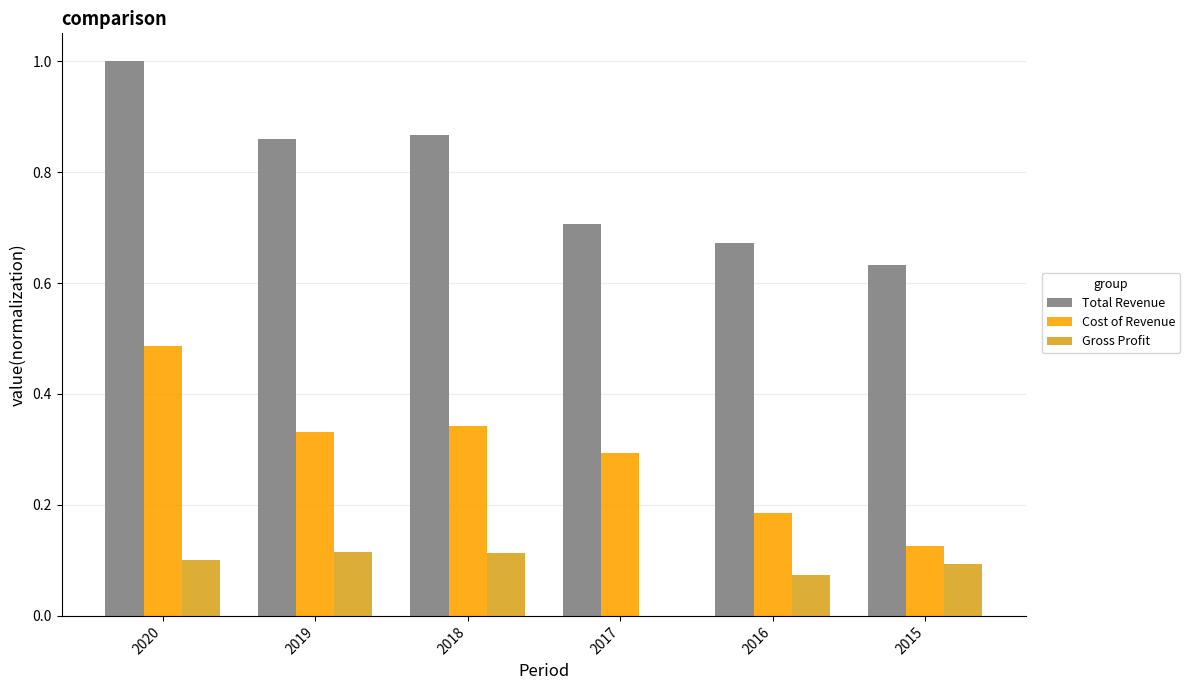

What is the total value across all series at 2018?

1.3